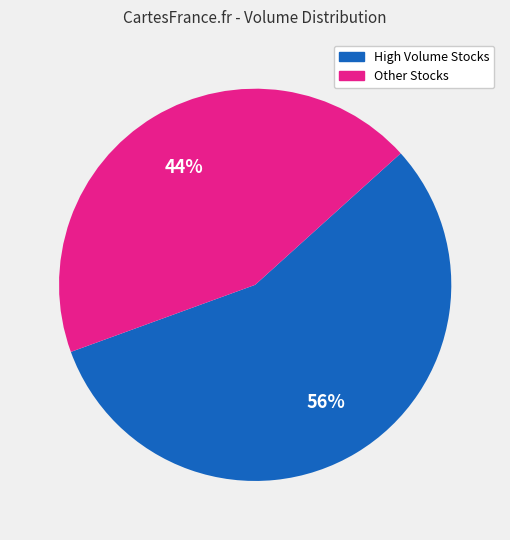

To the nearest percent, what is the difference between the largest and smallest slice percentages?

12%